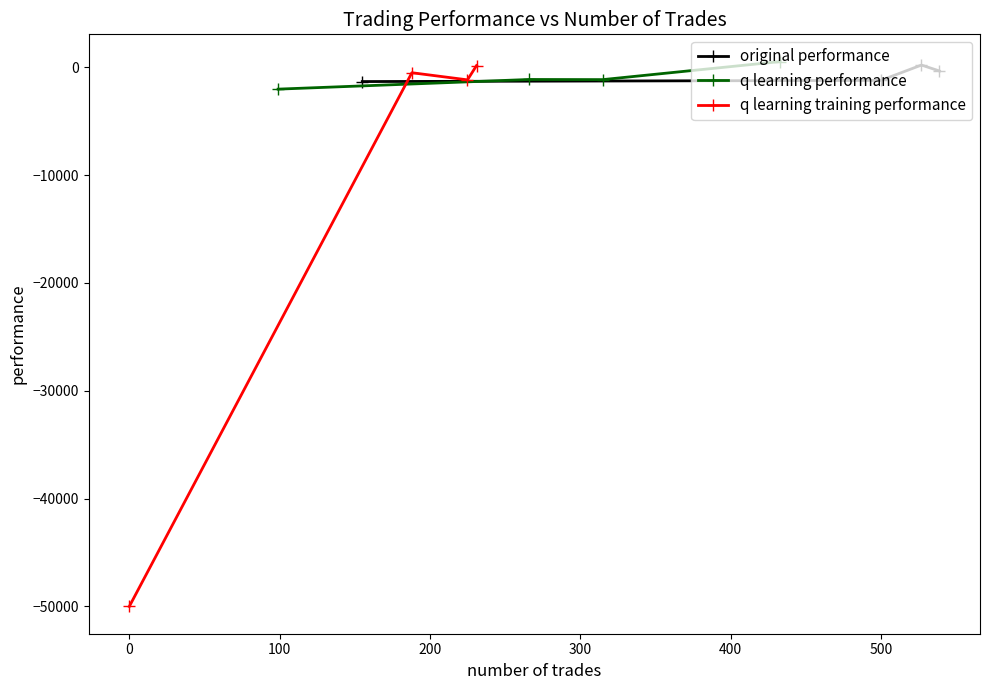

How many data points in original performance are less than -338?

3